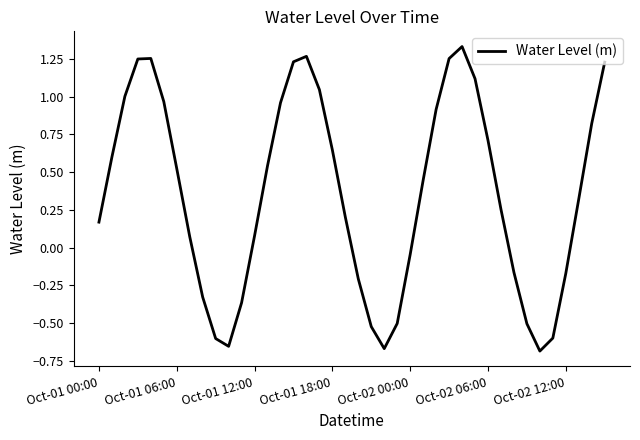

What is the difference between the maximum and minimum values?

2.0